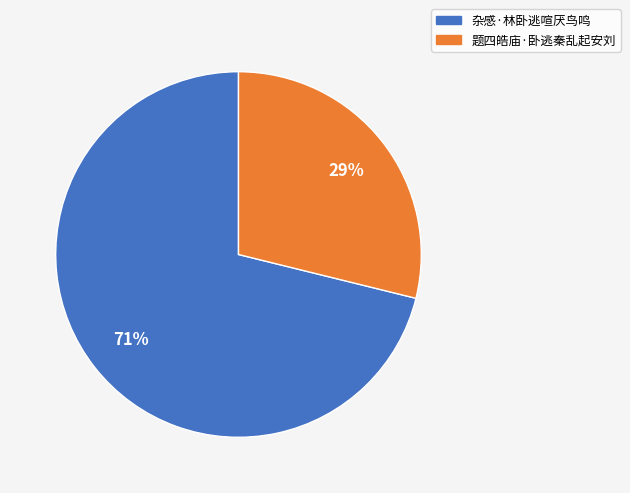

Do 题四皓庙·卧逃秦乱起安刘 and 杂感·林卧逃喧厌鸟鸣 together represent more than half of the pie?

Yes